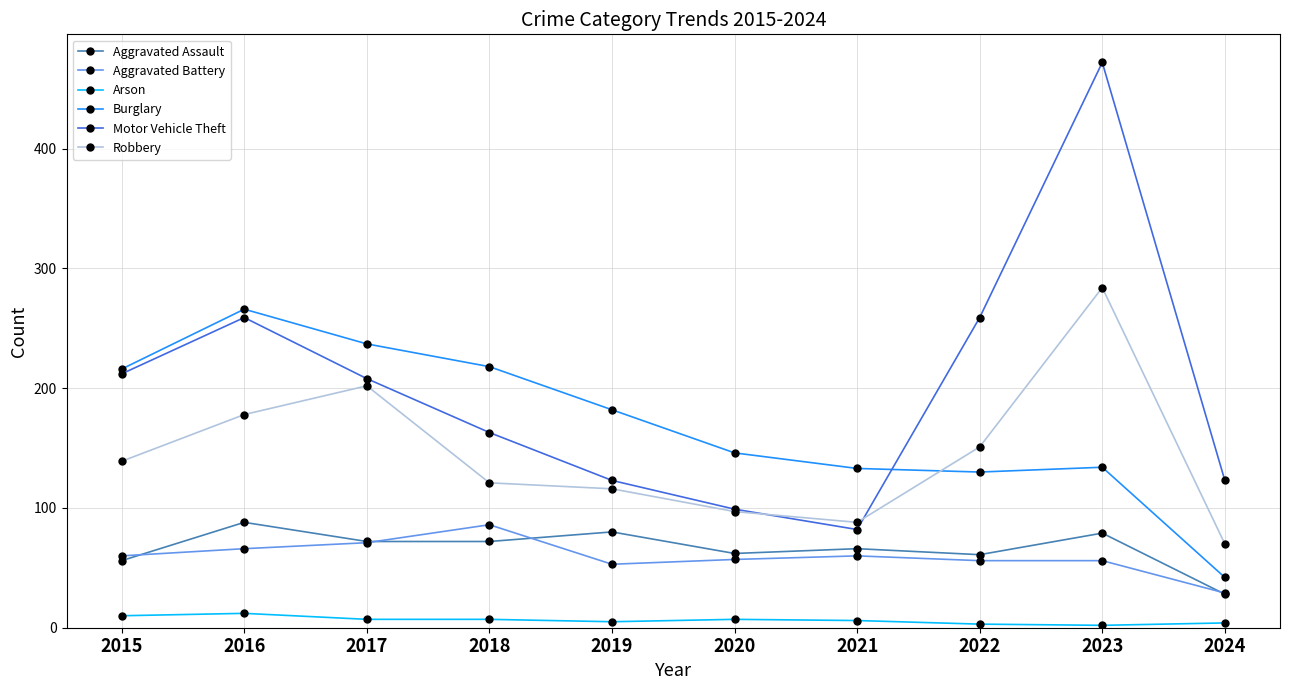

At which label does Arson first exceed 7?

2015